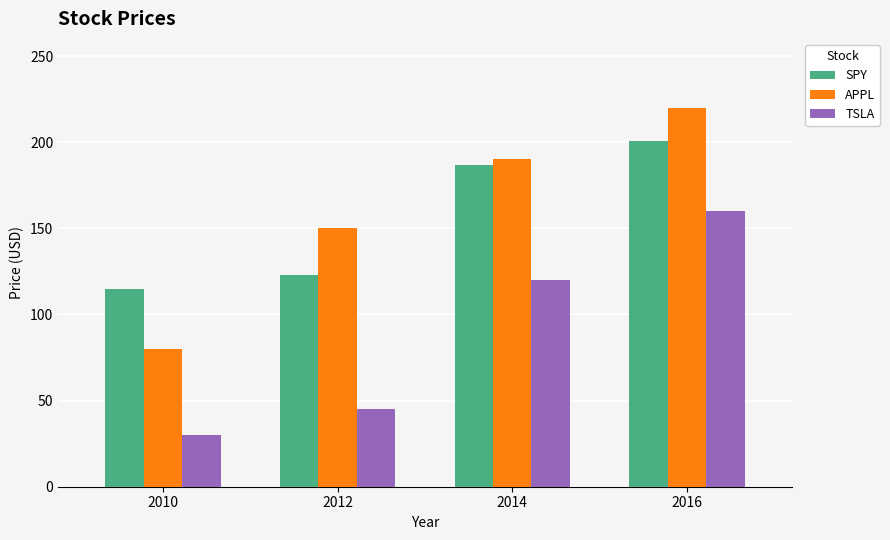

What is the minimum value shown in the chart?

30